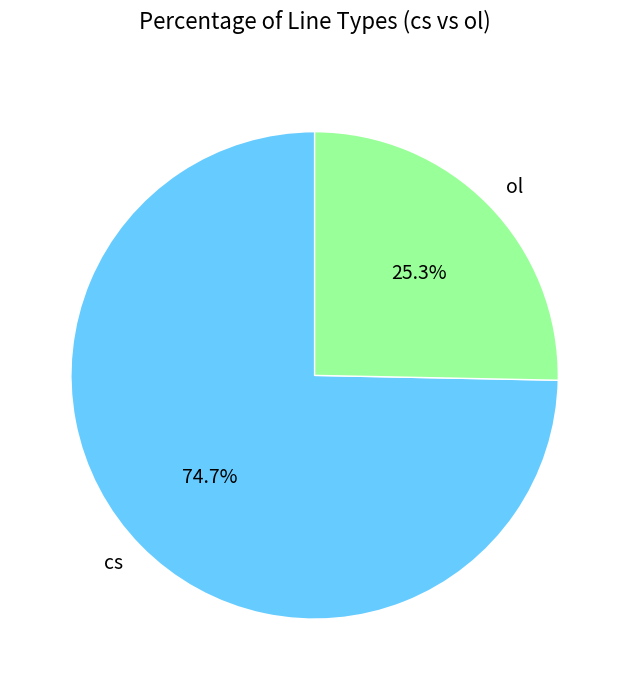

Is there a majority slice in this chart?

Yes